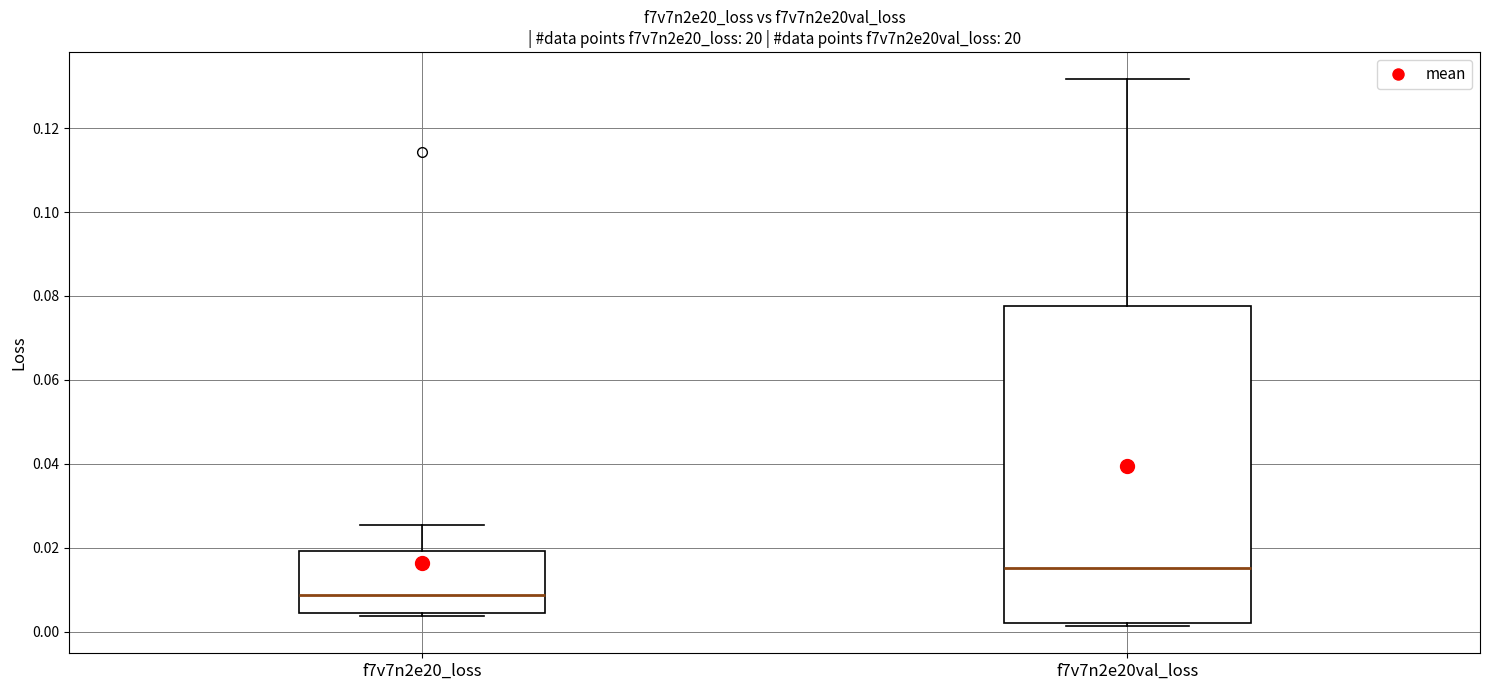

Where does the upper whisker of the box for f7v7n2e20val_loss end on the y-axis? The values are not printed on the chart, so give them approximately, as read against the axis.

0.132